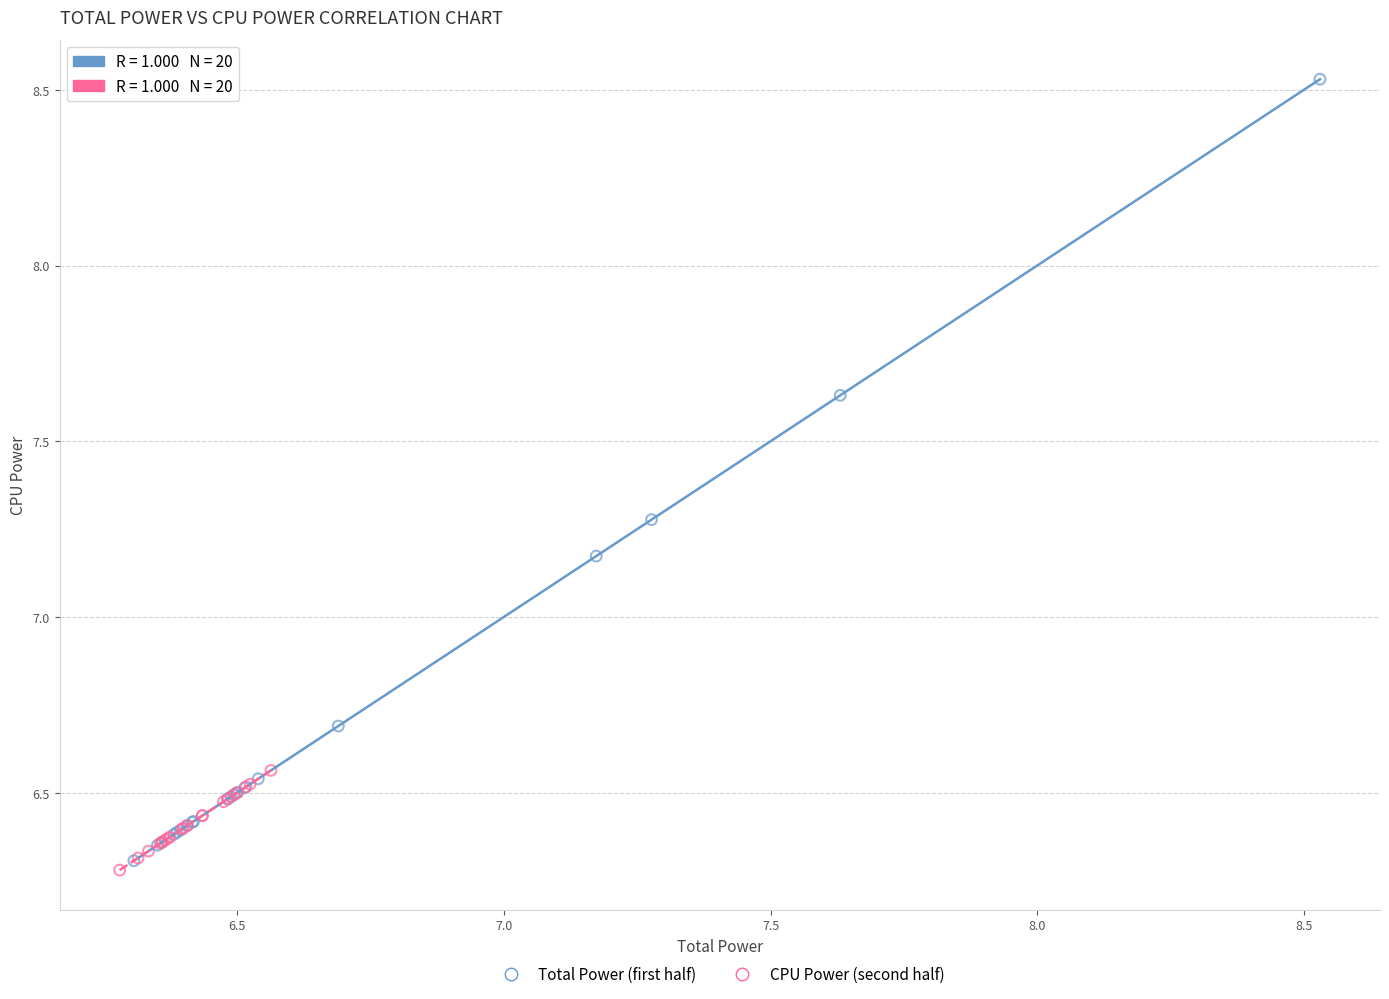

Which series has the largest Y range (max minus min)?

Total Power (first half)